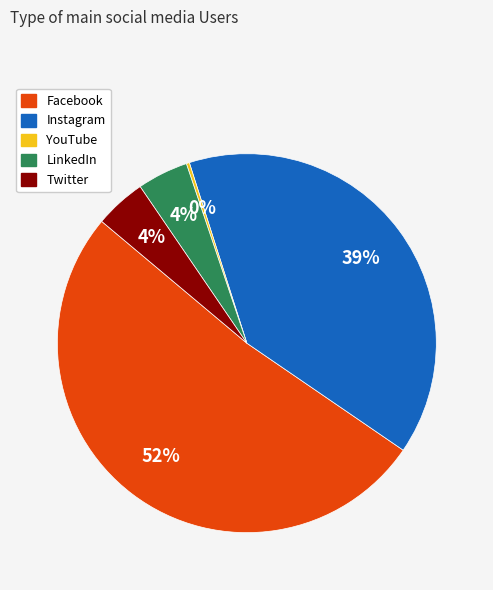

To the nearest percent, what portion does LinkedIn represent?

4%